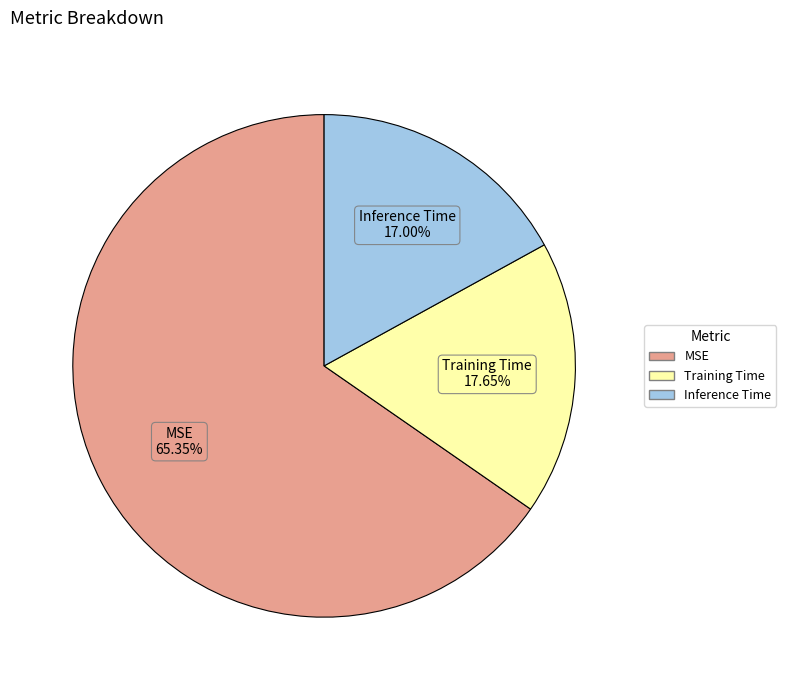

Which slice represents more than half of the pie?

MSE